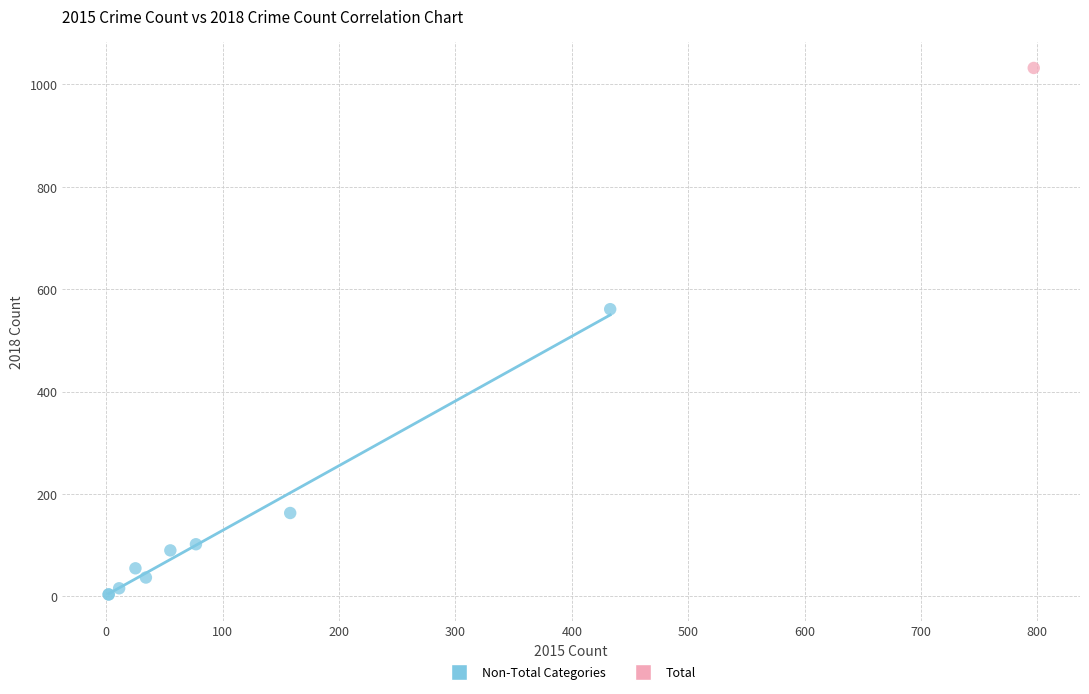

What are all the series names shown in the legend?

Non-Total Categories, Total